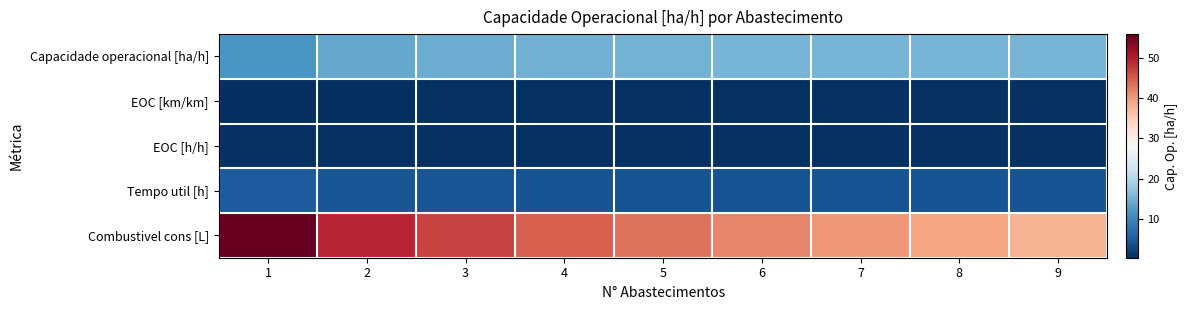

Which series has the largest range (max minus min)?

Combustivel cons [L]